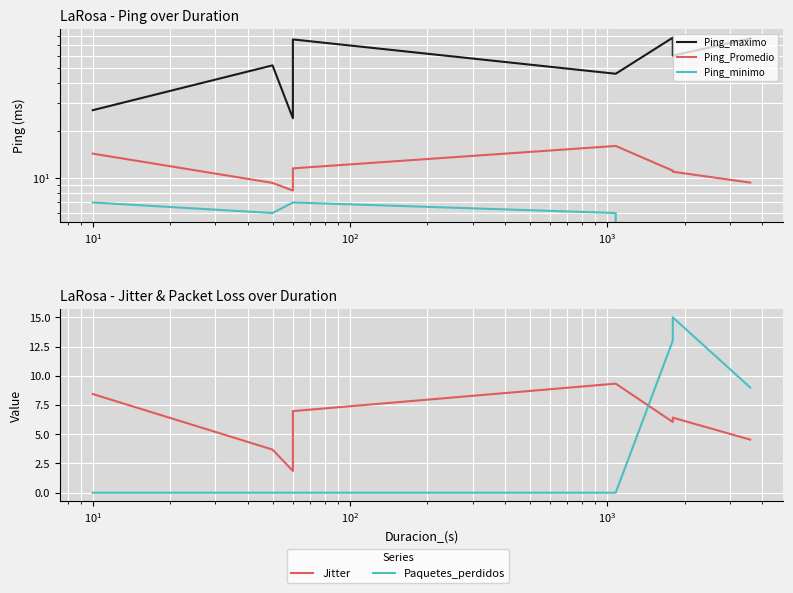

What is the lowest value of the Ping_maximo series?

24.0